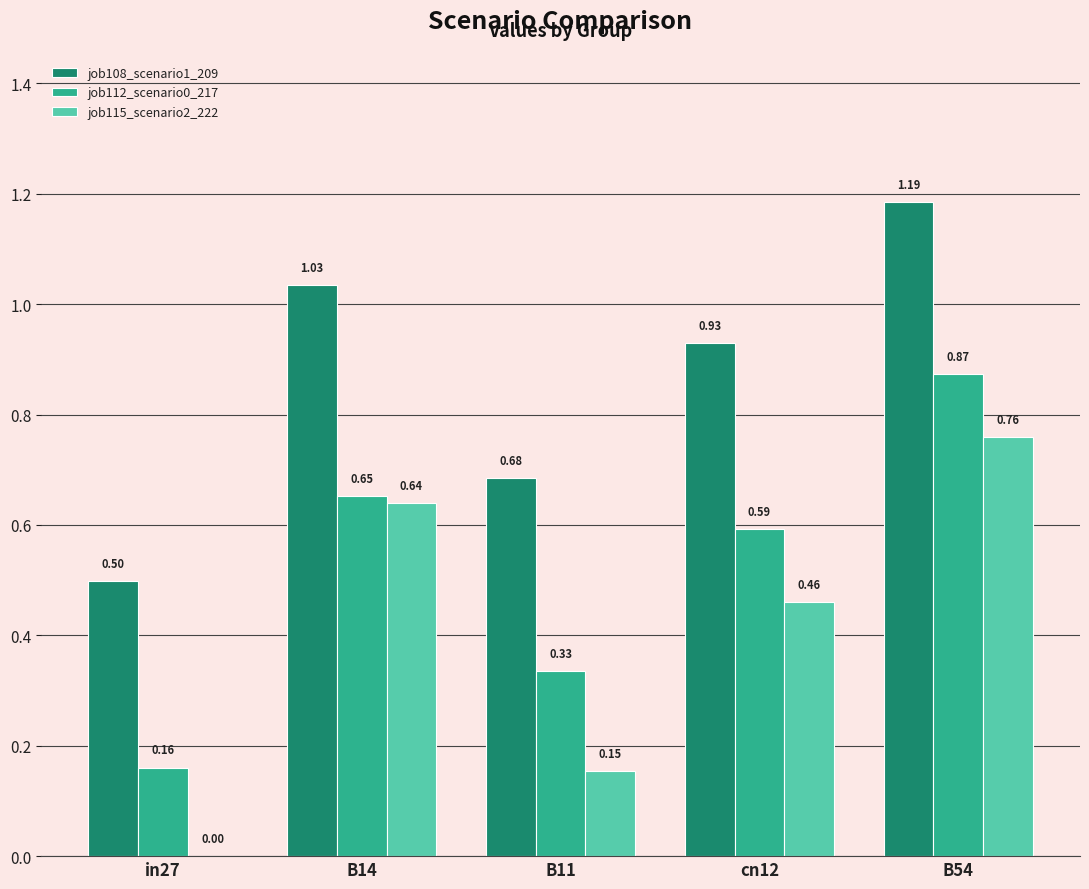

Between B14 and B54, which series saw the biggest shift?

job112_scenario0_217